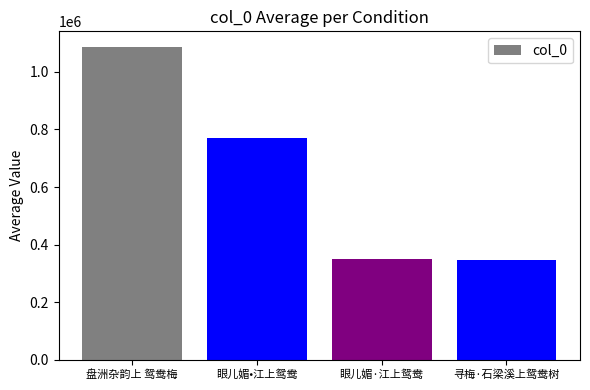

Between 寻梅·石梁溪上鸳鸯树 and 盘洲杂韵上 鸳鸯梅, which is larger?

盘洲杂韵上 鸳鸯梅